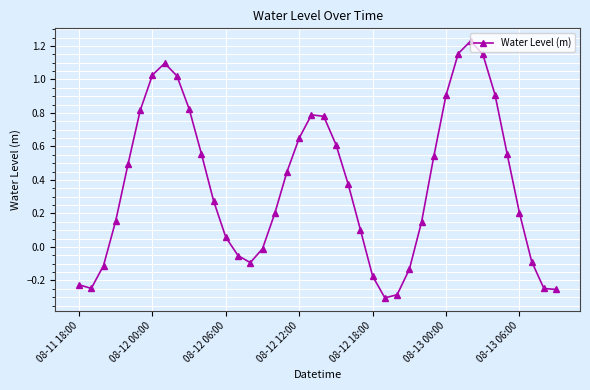

True or false: the data has more than 1 interior local peaks.

True